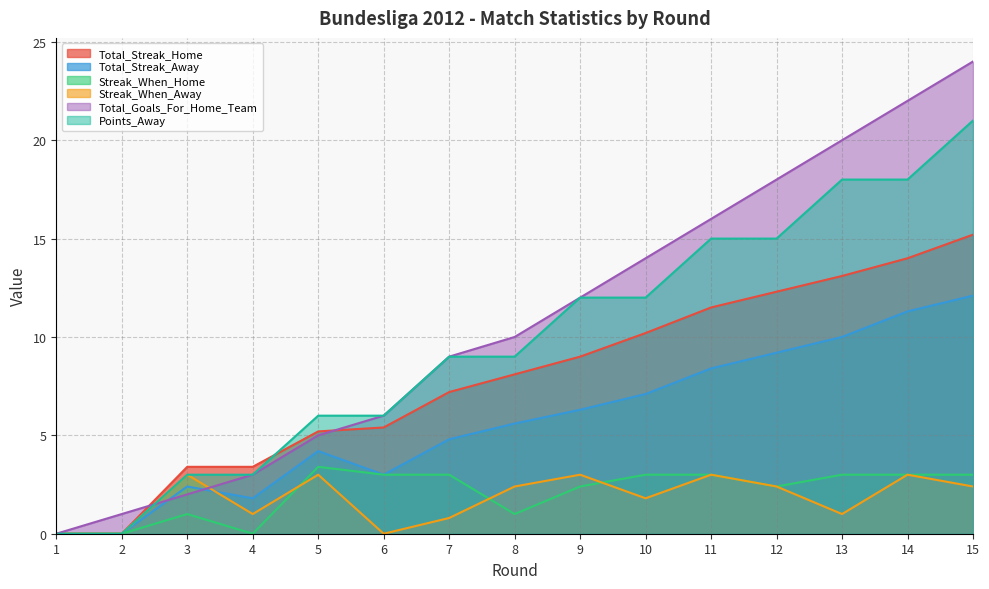

Count the Streak_When_Home values in the range 1 to 3.

11